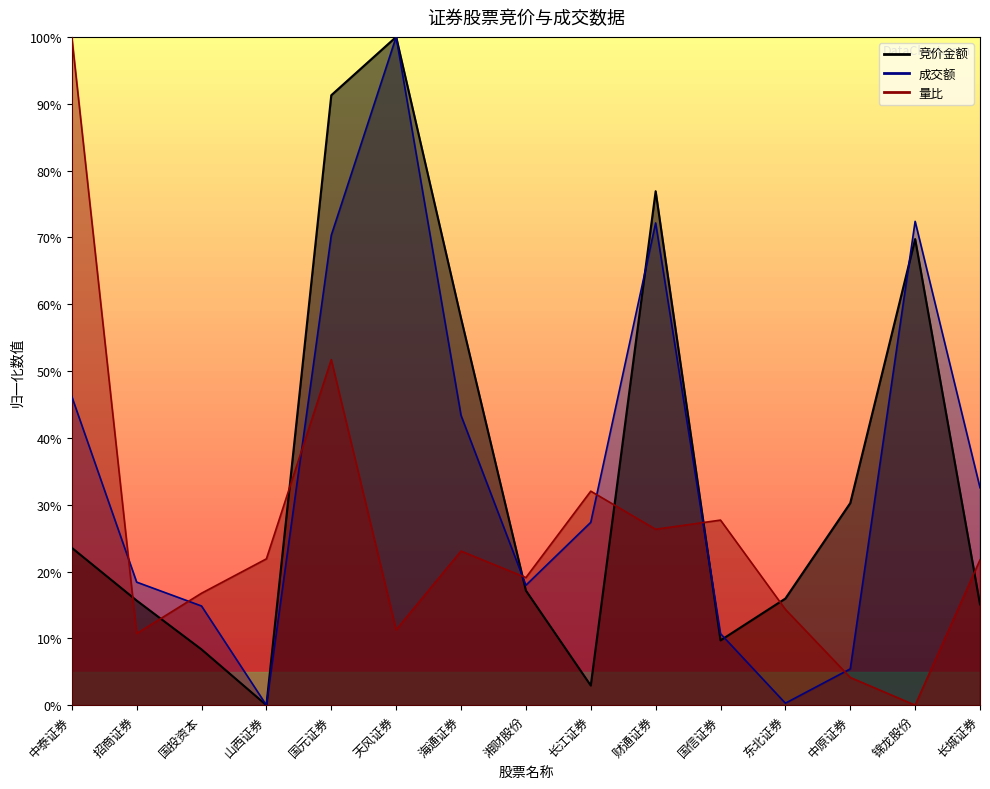

What is the value of the 量比 point at the 8th from the left?

0.2